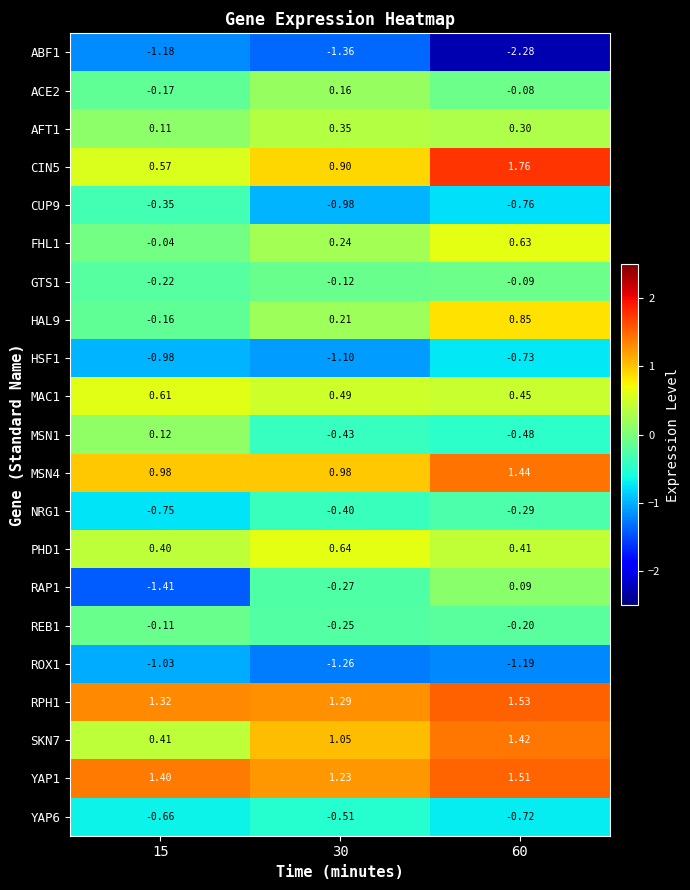

Is the value of ROX1 at 60 greater than the value of CIN5 at 60?

No